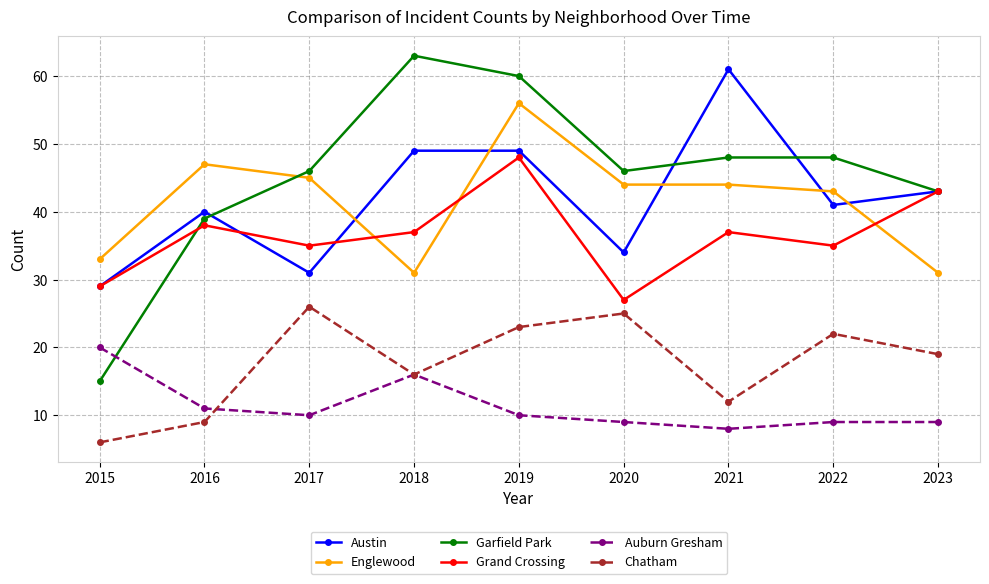

List the labels in order of Chatham value, smallest first.

2015, 2016, 2021, 2018, 2023, 2022, 2019, 2020, 2017